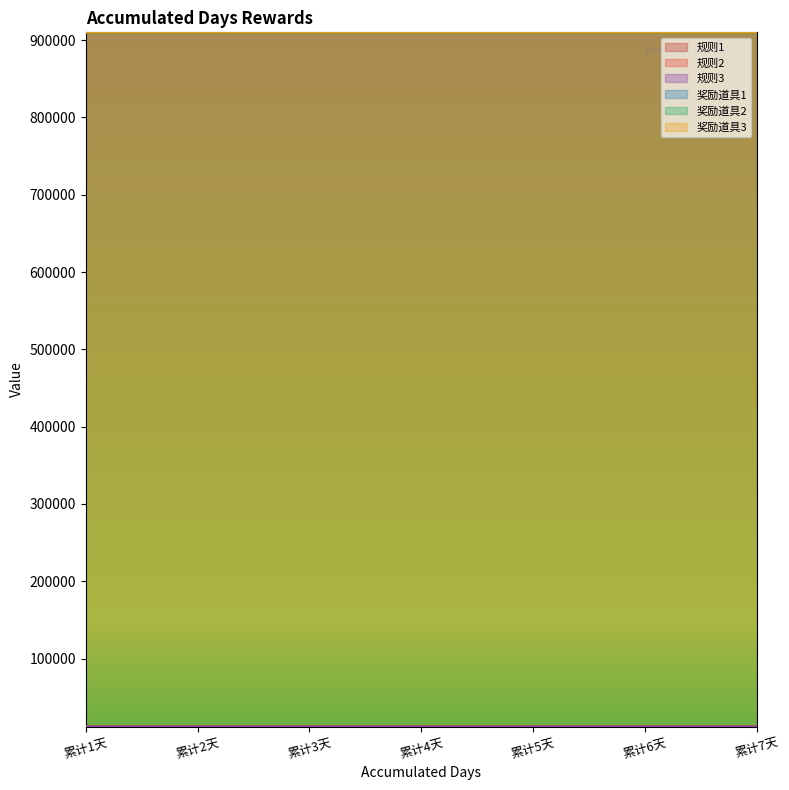

Which has a higher value, 累计4天 or 累计5天?

累计5天